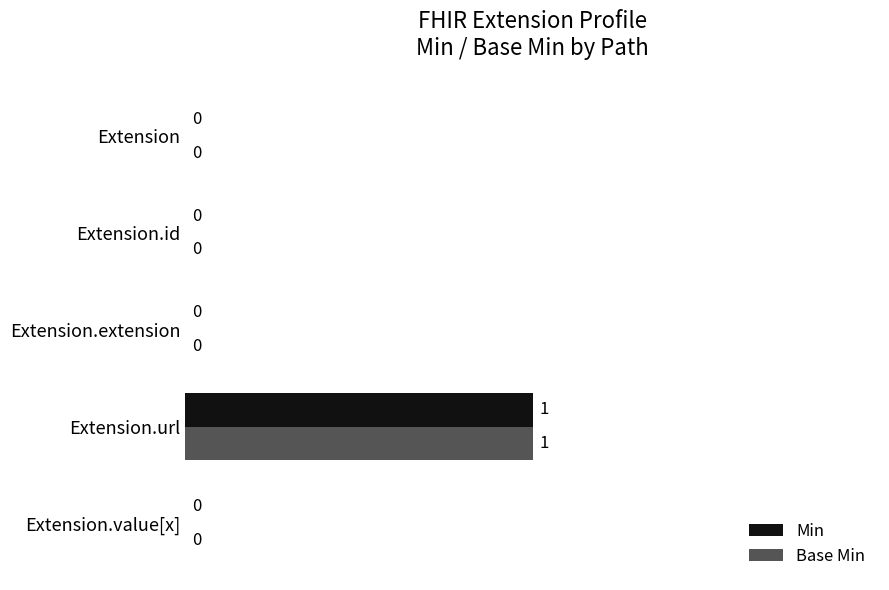

Which category has the highest value across all series?

Extension.url